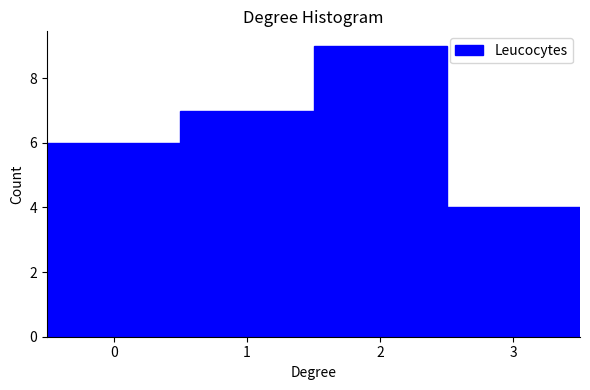

Reading left to right, list every bar in this chart as the range it spans on the x-axis followed by its height. The values are not printed on the chart, so give them approximately, as read against the axis.

-0.5 to 0.5: 6
0.5 to 1.5: 7
1.5 to 2.5: 9
2.5 to 3.5: 4